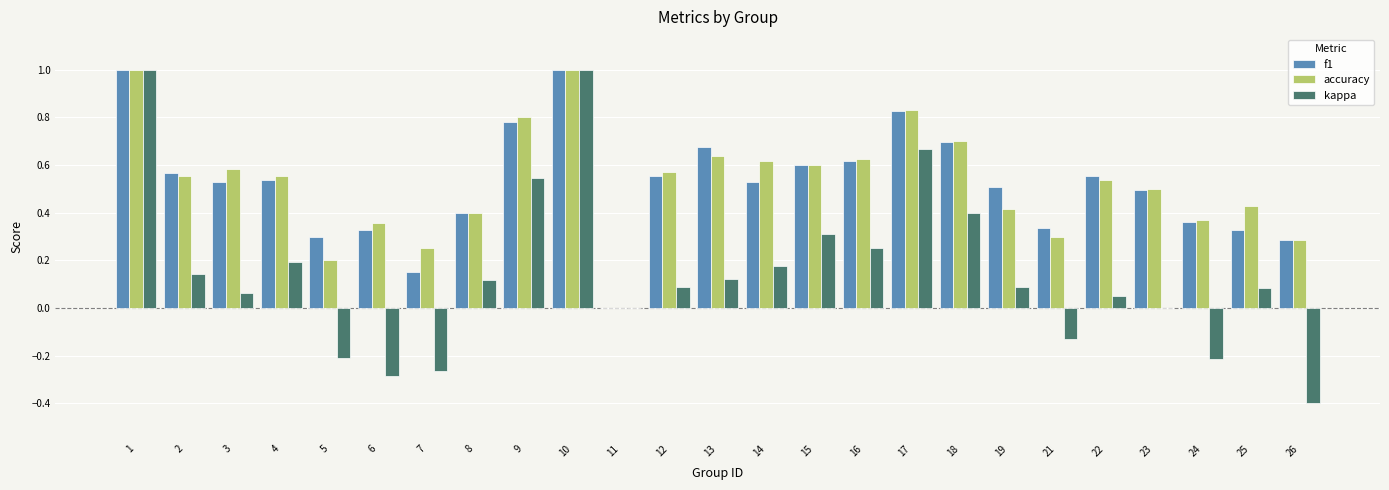

Which series has the largest range (max minus min)?

kappa